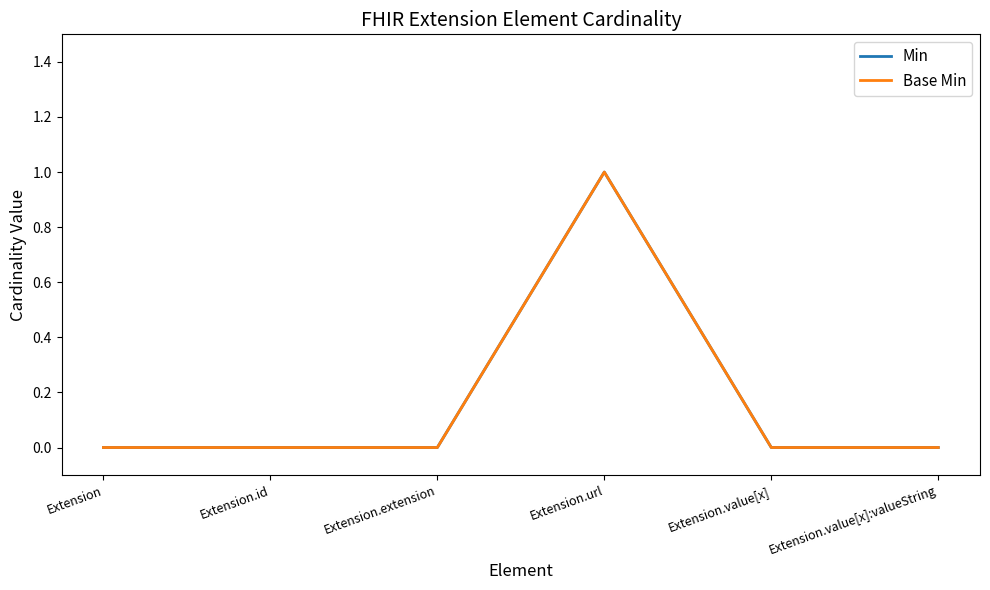

What position from the right is Extension.extension?

4